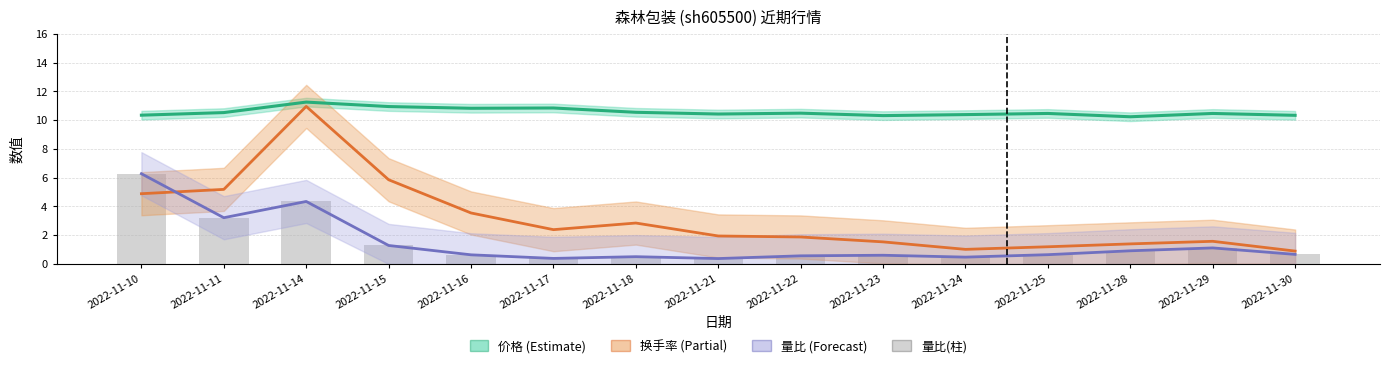

What is the maximum value for 量比(线)?

6.3